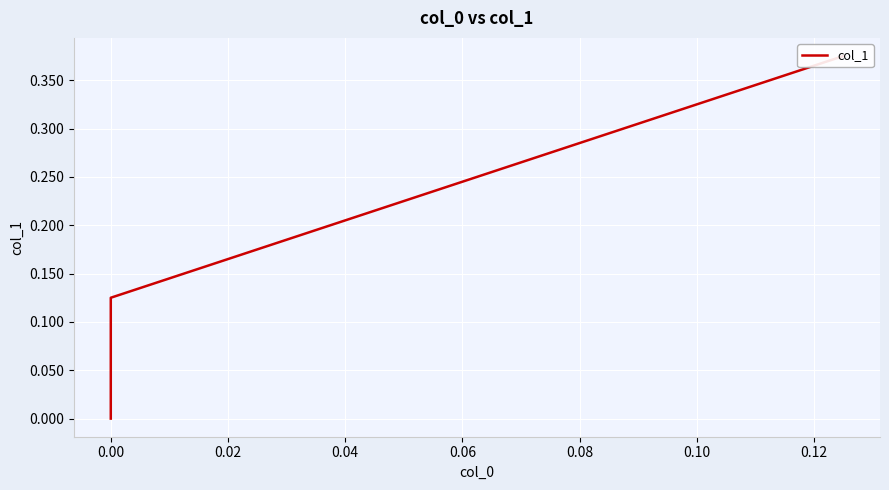

Count the number of values greater than 0.

2